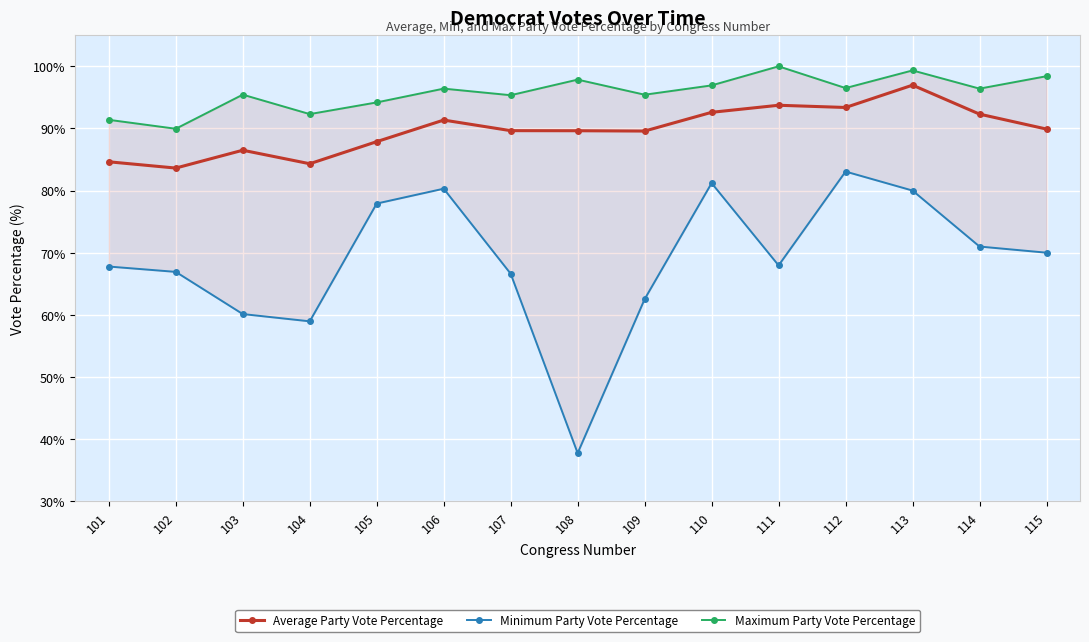

Which series has the widest spread of values?

Minimum Party Vote Percentage